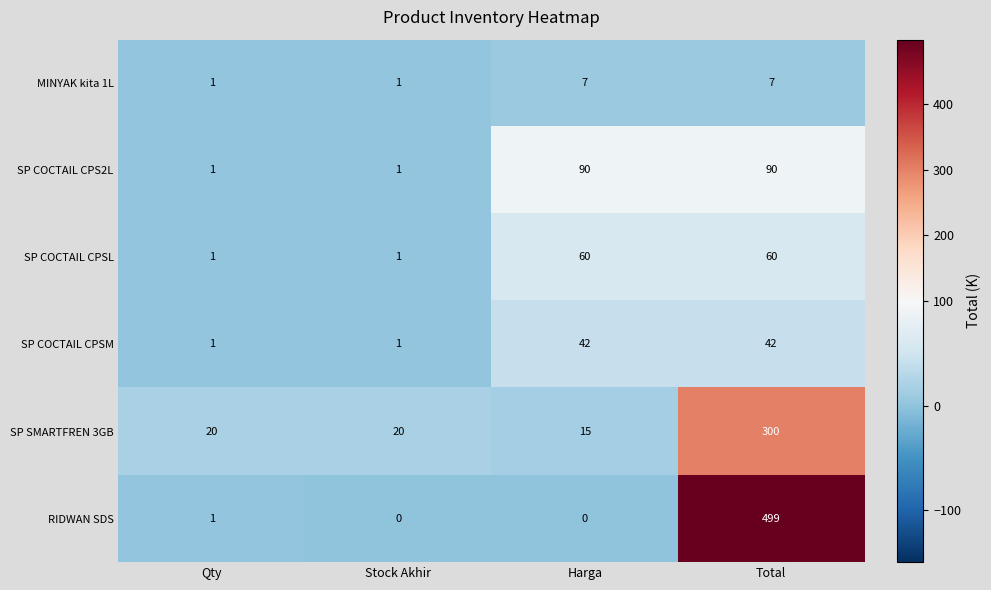

At which category does the chart reach its peak across all series?

Total